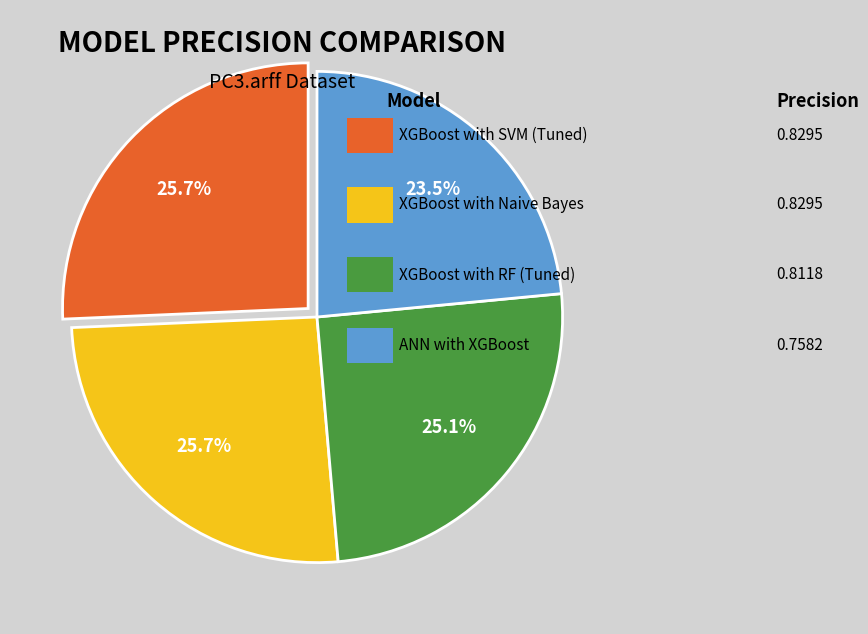

Is there any slice that represents more than half of the pie?

No